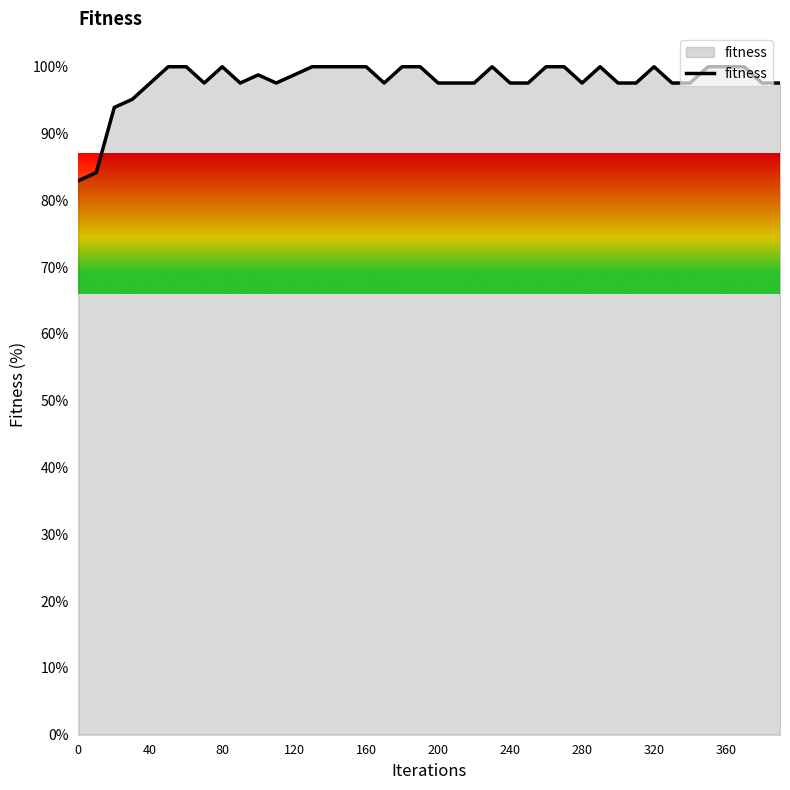

What is the maximum value shown in the chart?

100.0